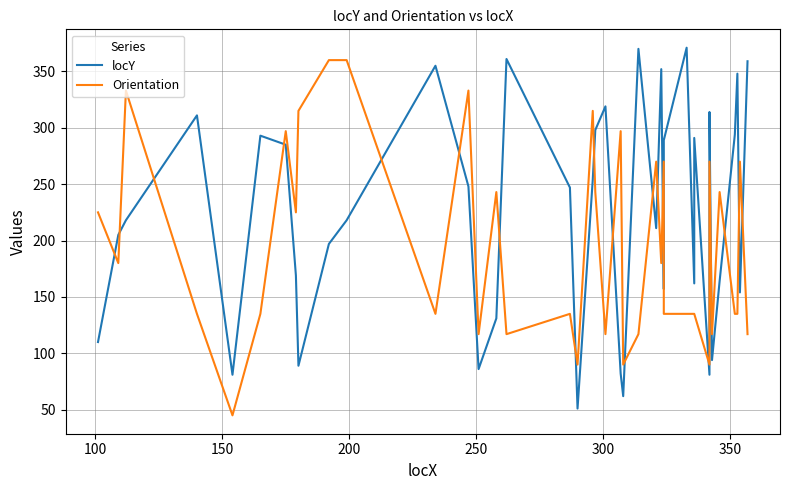

The locY series shows 285 at 350. True or false?

True